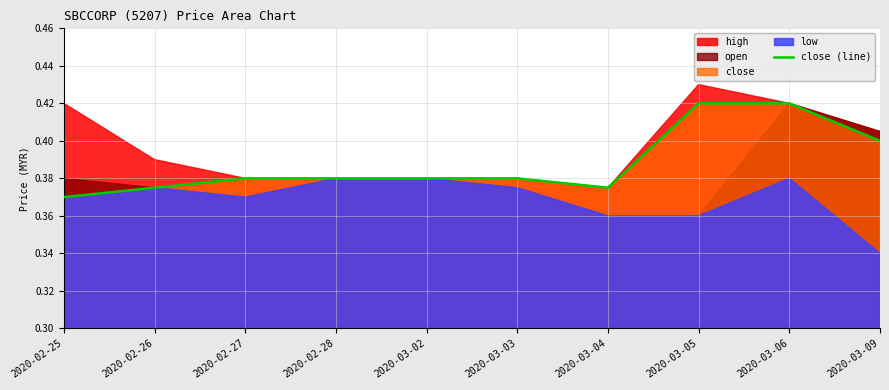

Count the values in the range 0 to 1.

10